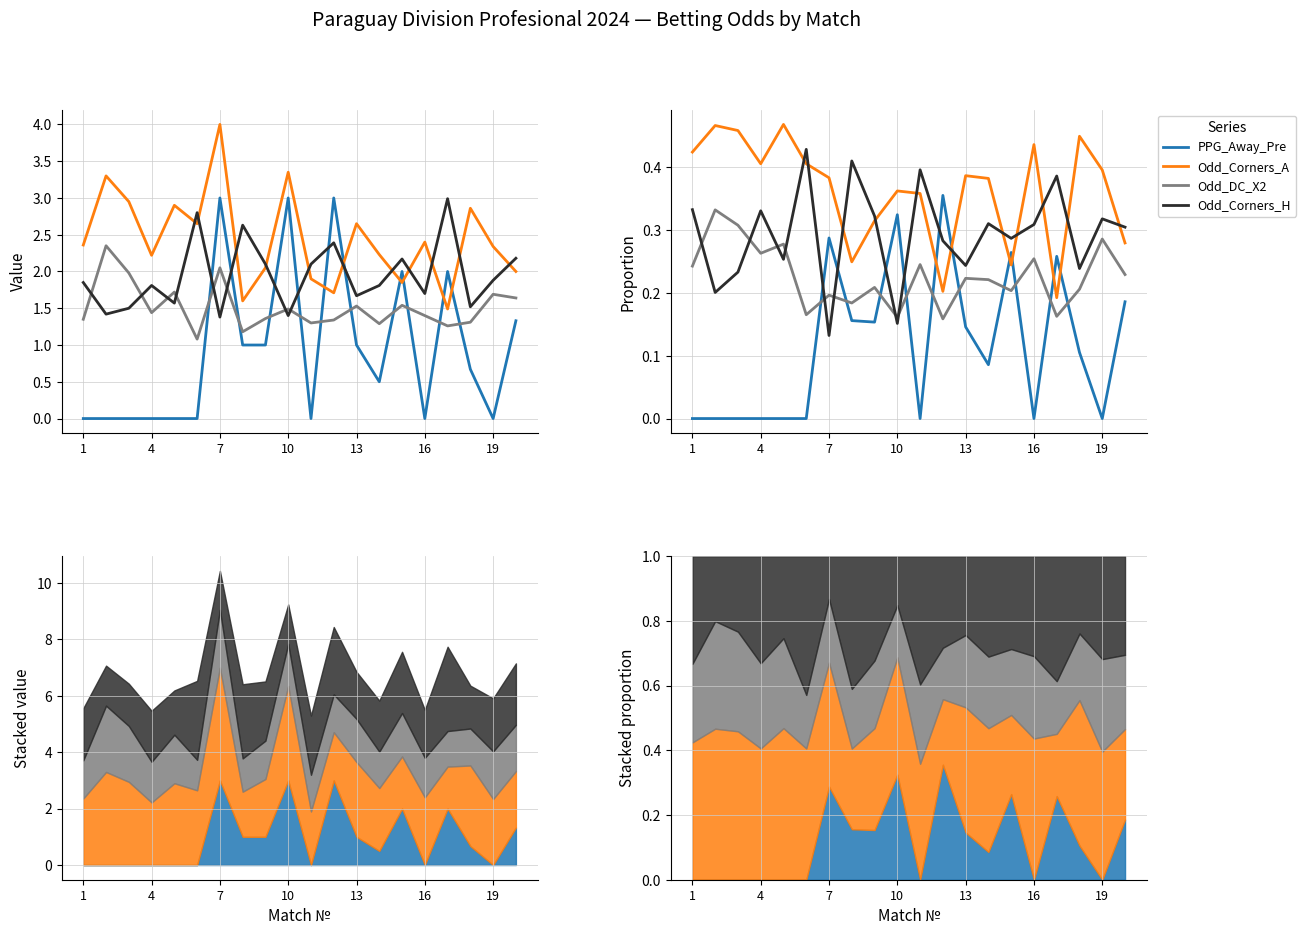

True or false: Odd_DC_X2 and Odd_Corners_A cross at least once.

False